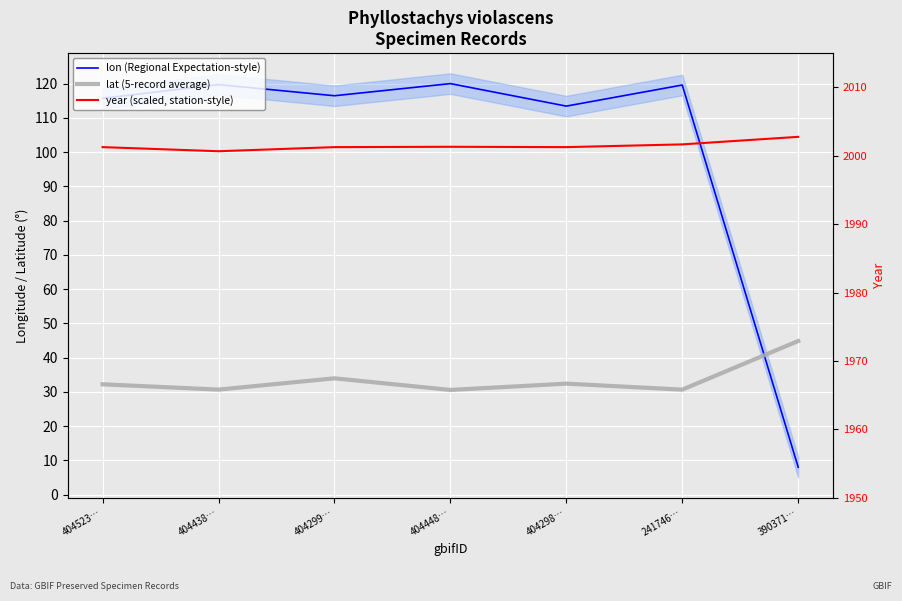

The value of lat (5-record average) at 241746… is 7.4. True or false?

False